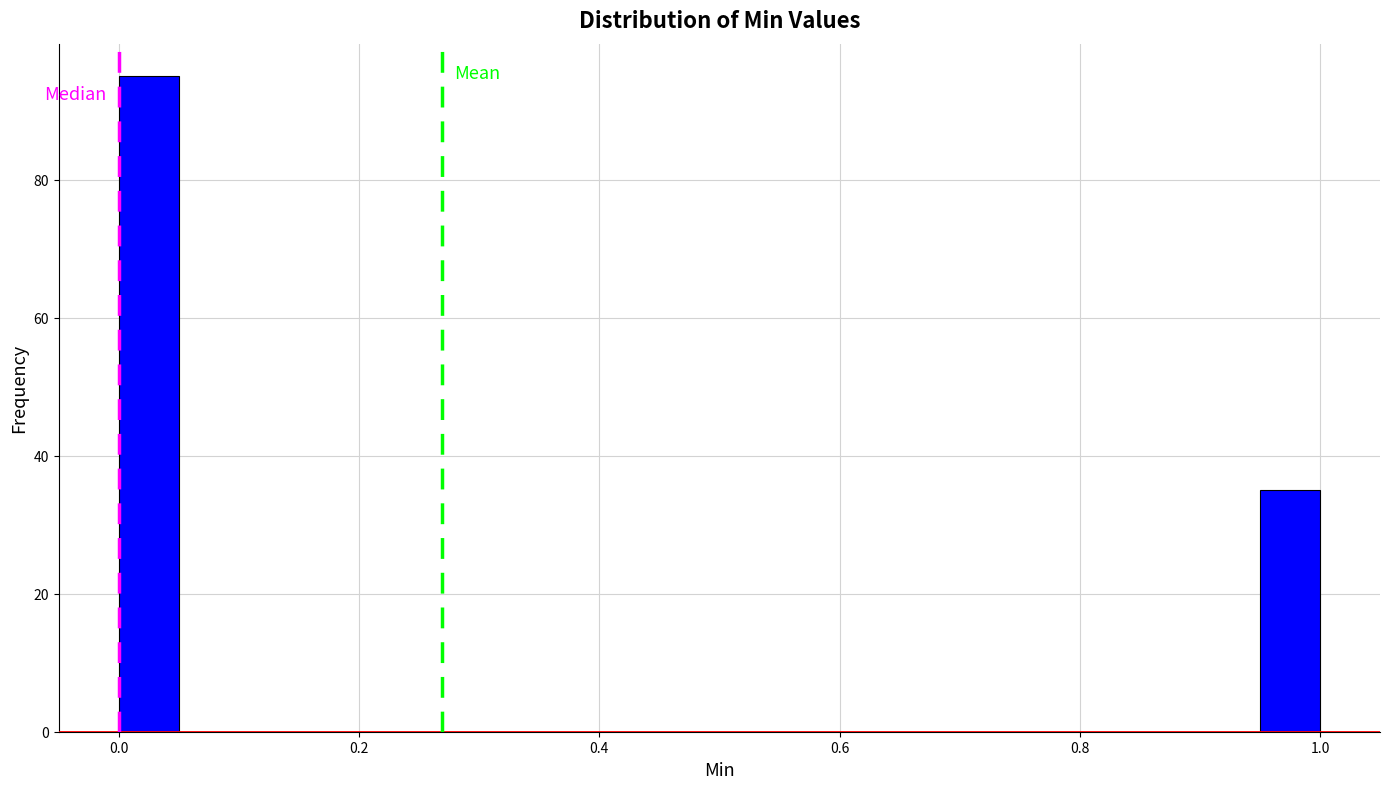

Around what value on the x-axis is the tallest bar? Give the approximate position of its centre, as read against the axis.

0.02